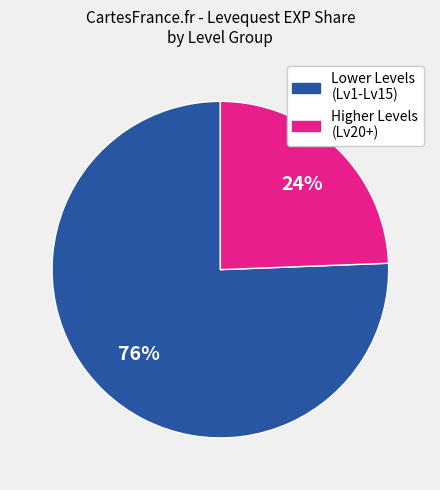

Is there any slice that represents more than half of the pie?

Yes